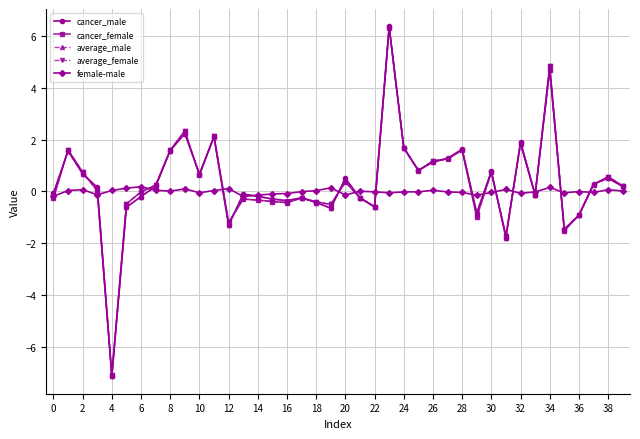

Which series has the widest spread of values?

cancer_male